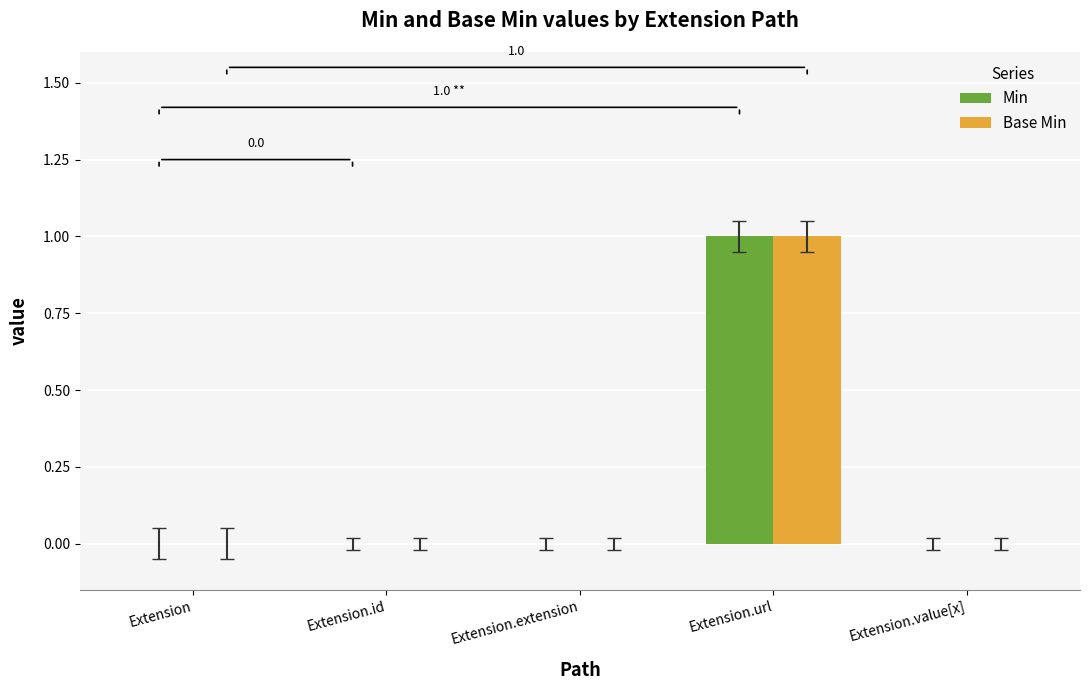

Which label corresponds to the largest value in the chart?

Extension.url